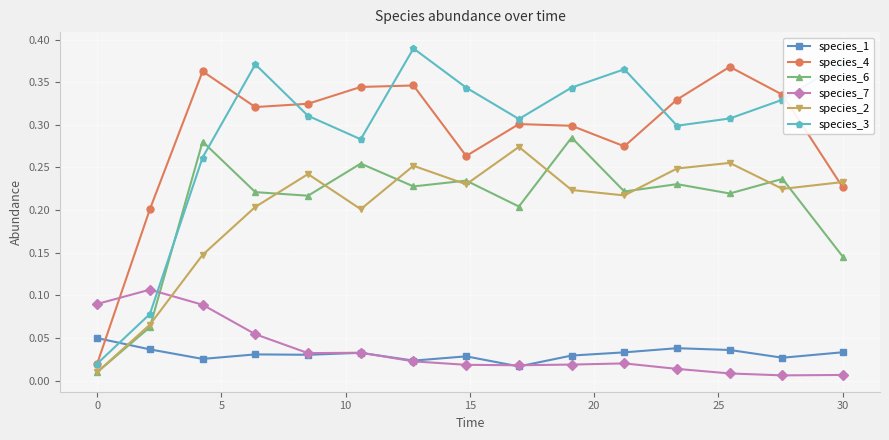

True or false: species_6 has more than 0 points higher than both neighbors.

True